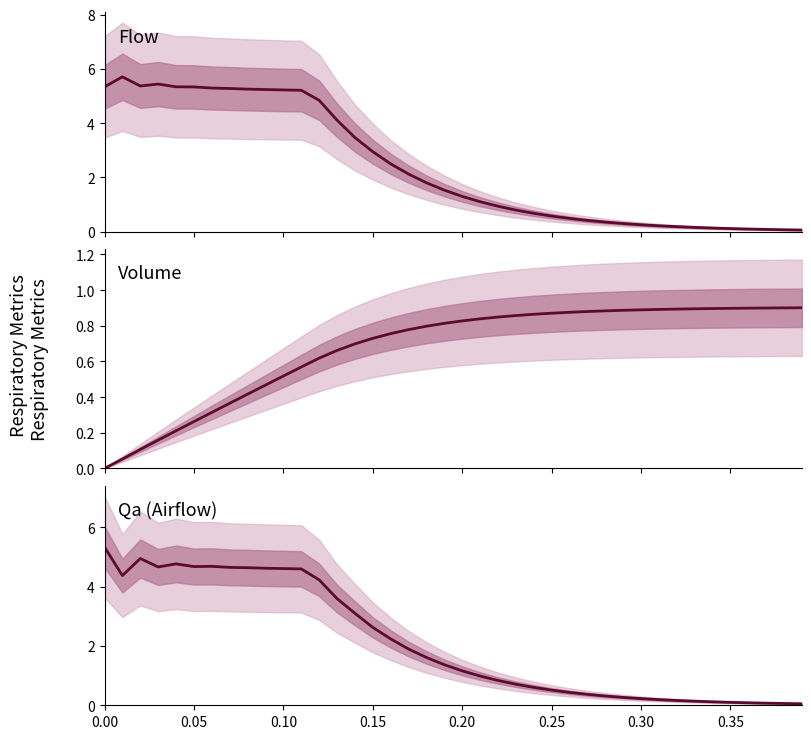

What is the value of the Flow point at the 4th from the left?

5.4